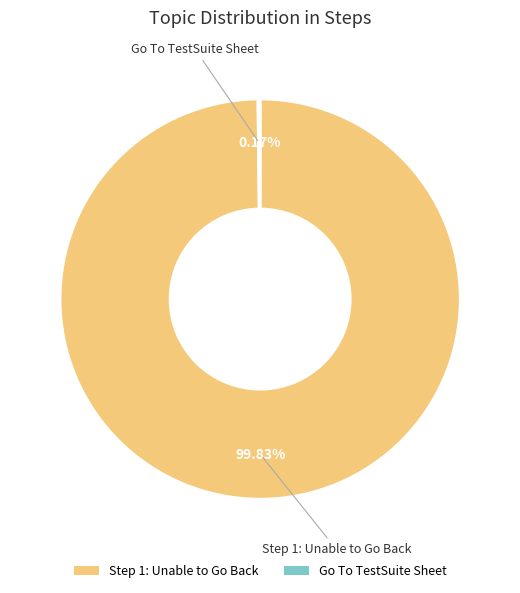

To the nearest percent, what percentage of the pie is Step 1: Unable to Go Back?

100%